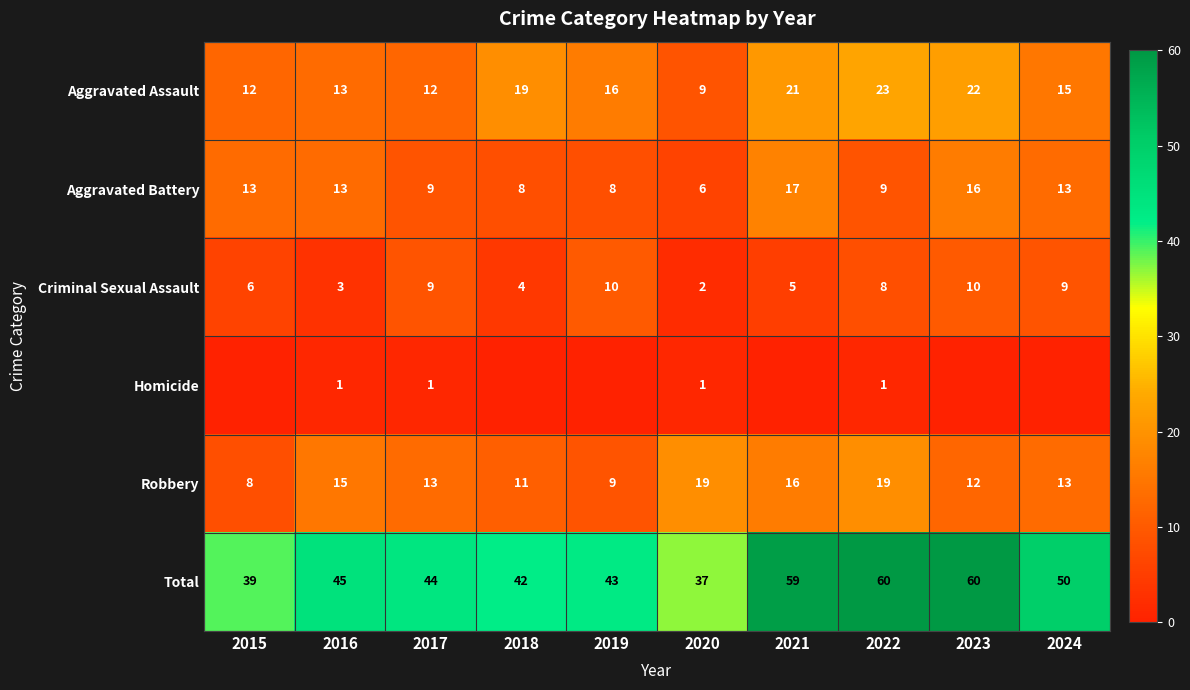

What is the difference between the highest and lowest values at 2023?

60